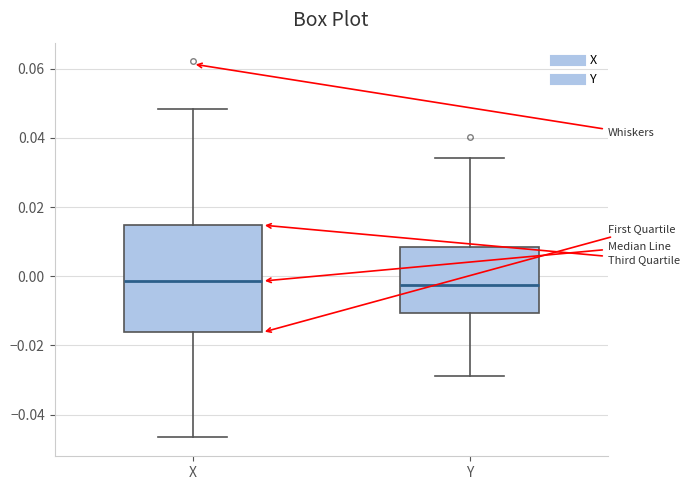

Reading left to right, read every box against the y-axis: the position of its median line, the range the box covers, and the ends of its whiskers. The values are not printed on the chart, so give them approximately, as read against the axis.

X: median -0.002, box -0.016 to 0.014, whiskers -0.046 to 0.048
Y: median -0.002, box -0.010 to 0.008, whiskers -0.028 to 0.034